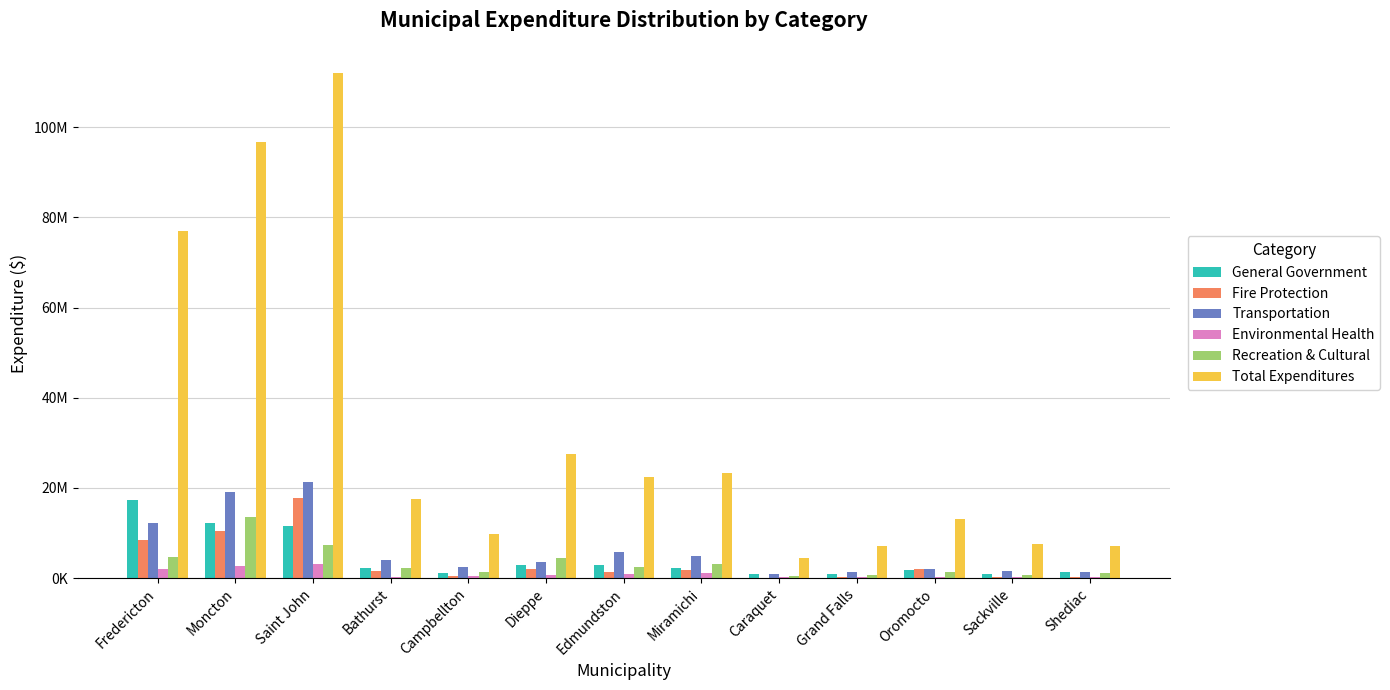

Between Moncton and Oromocto, which series saw the biggest shift?

Total Expenditures